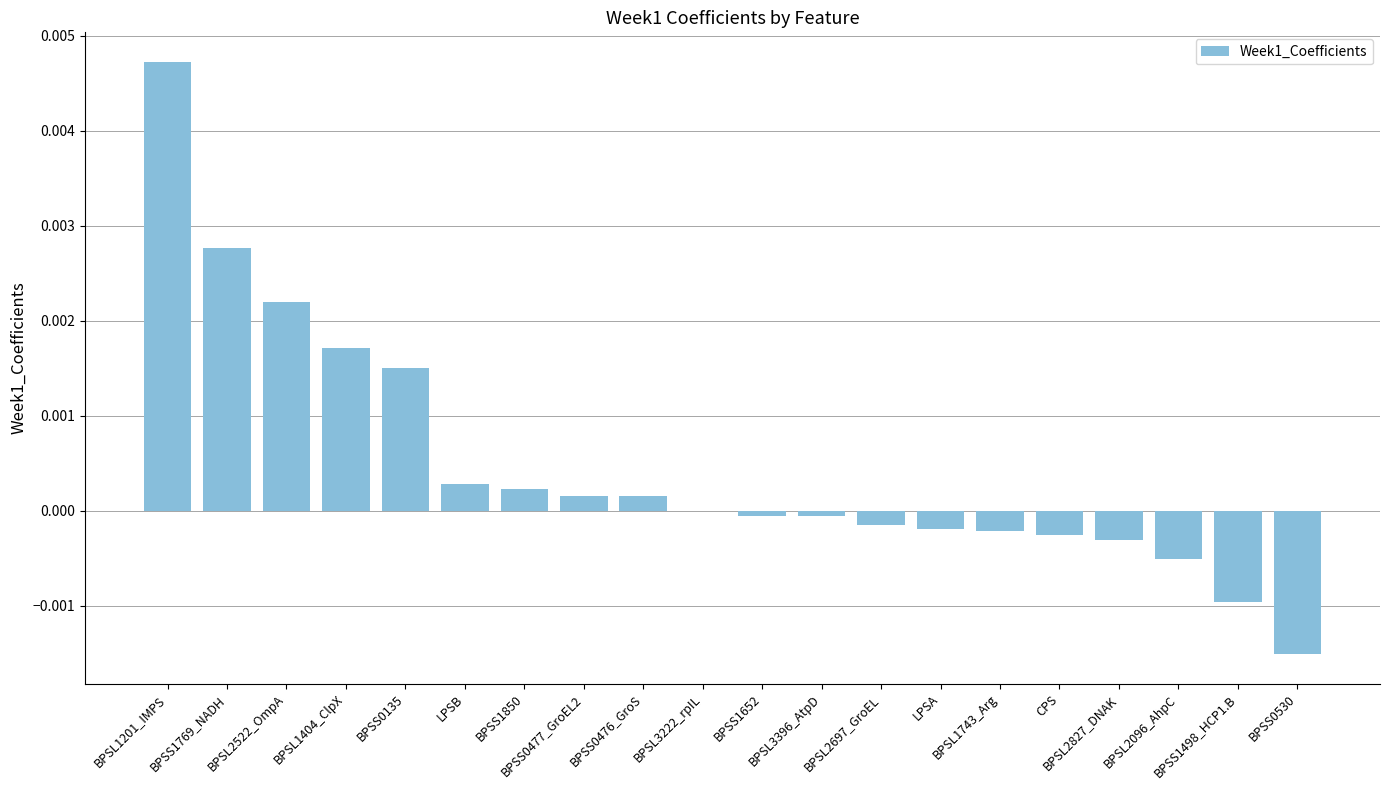

True or false: the data shows 0.0 at BPSS0477_GroEL2.

False